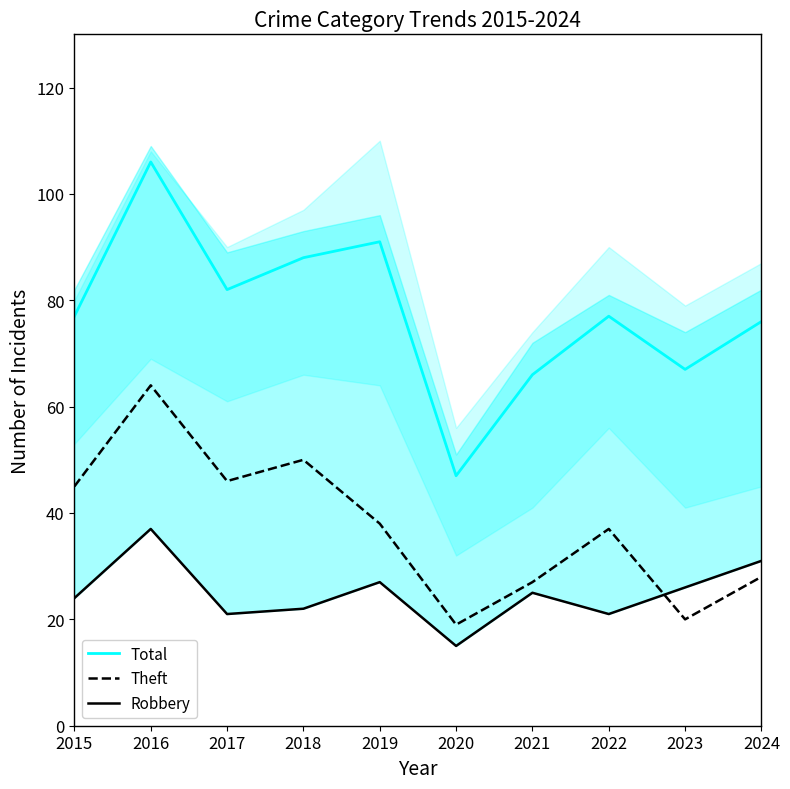

At how many categories does at least one series exceed 71?

7